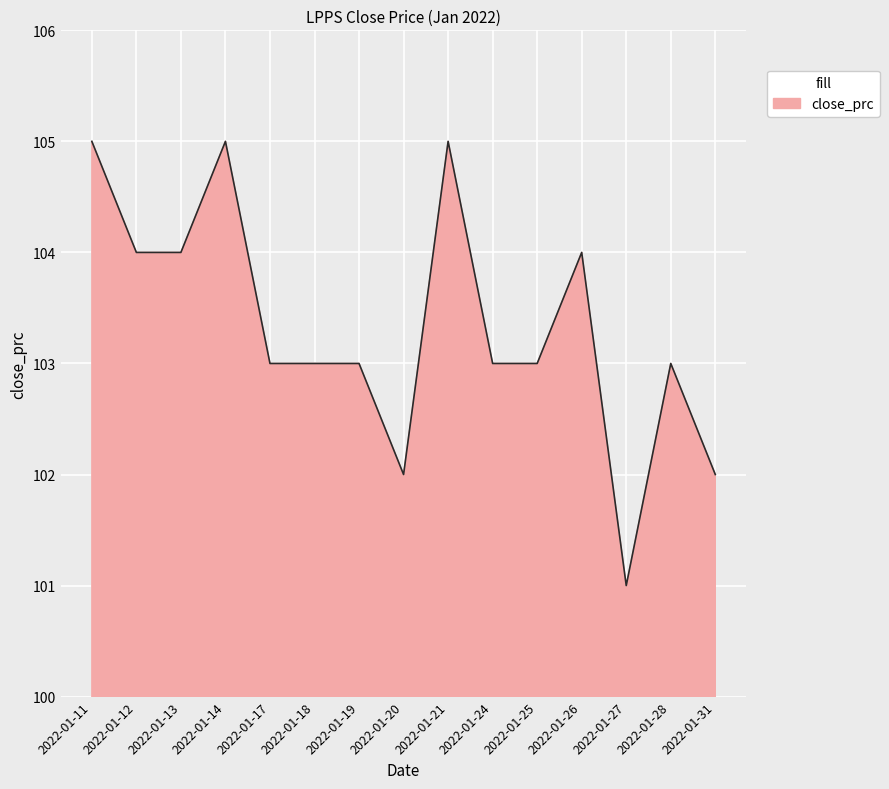

Reading right to left, transcribe all the data shown in this chart.

2022-01-31=102	2022-01-28=103	2022-01-27=101	2022-01-26=104	2022-01-25=103	2022-01-24=103	2022-01-21=105	2022-01-20=102	2022-01-19=103	2022-01-18=103	2022-01-17=103	2022-01-14=105	2022-01-13=104	2022-01-12=104	2022-01-11=105